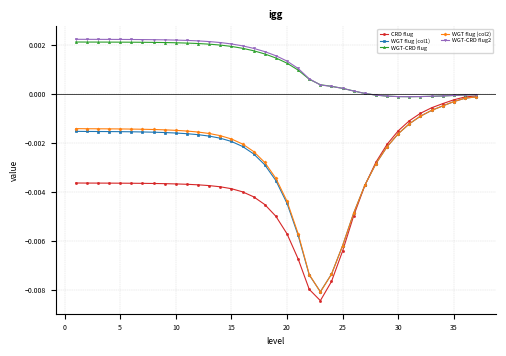

At how many categories does at least one series exceed 0?

27